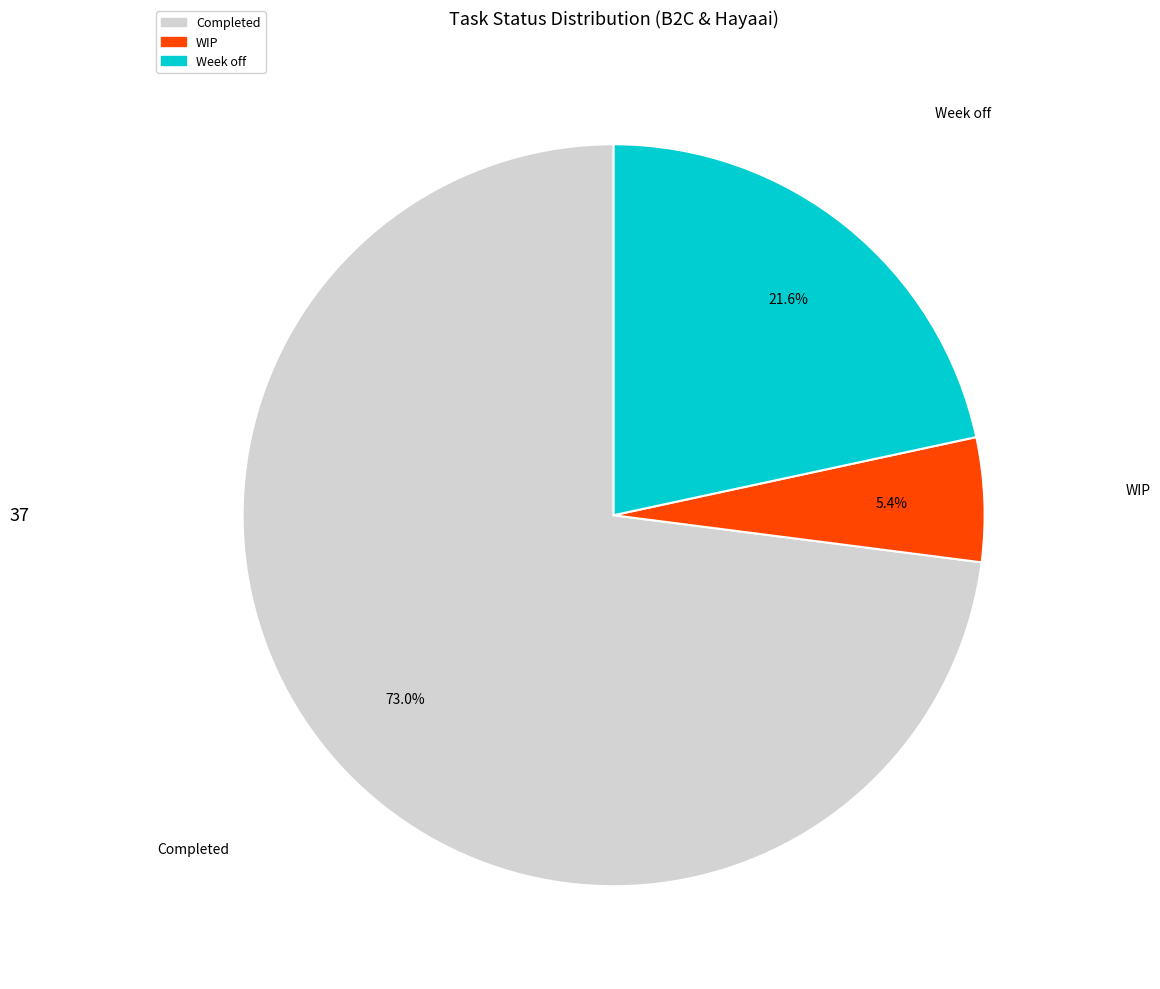

Does Week off account for over 50% of the chart?

No